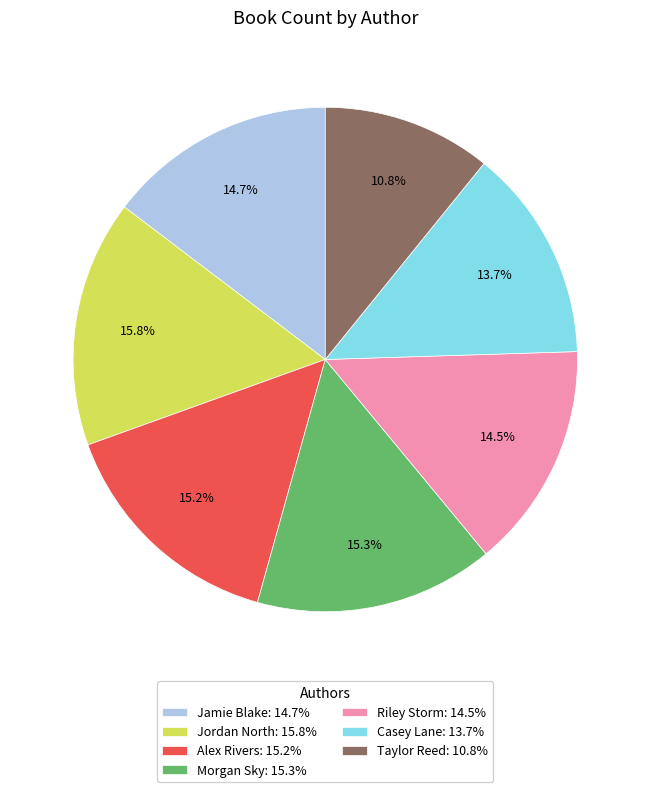

Does Jordan North account for over 50% of the chart?

No